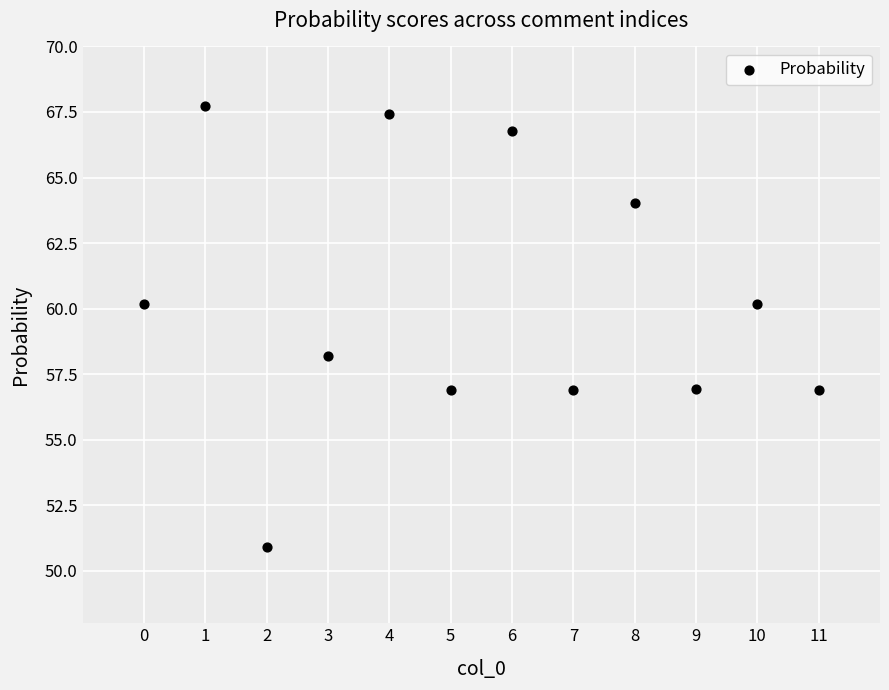

What is the average Y value?

60.2